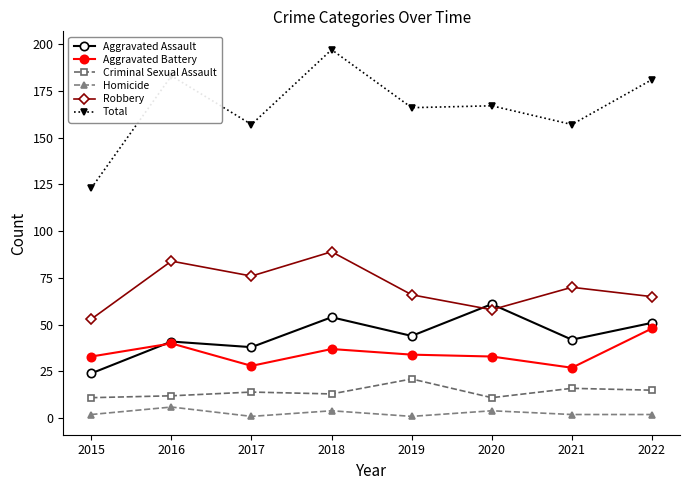

True or false: Homicide and Total cross at least once.

False